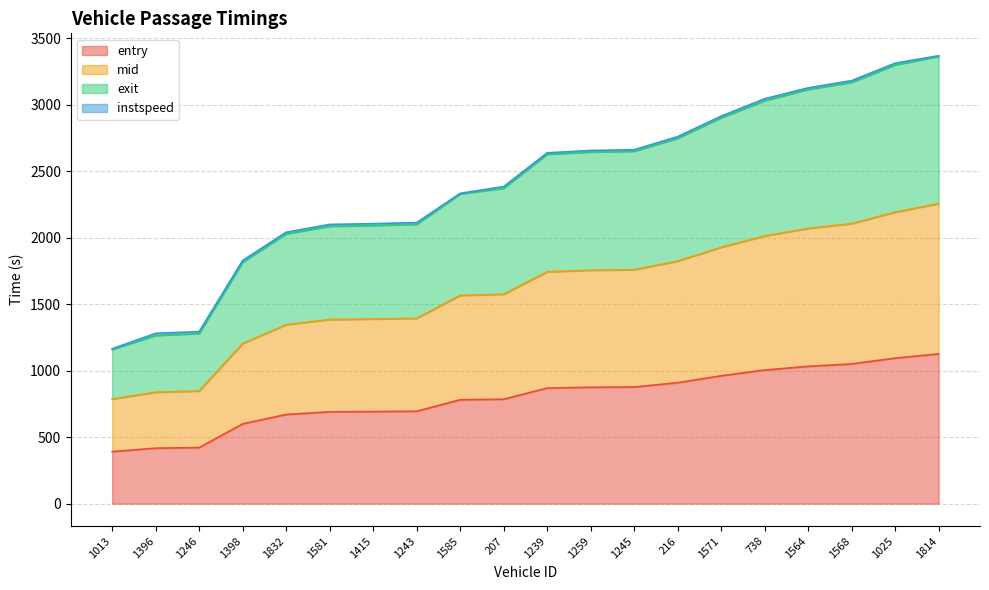

What is the maximum value for entry?

1126.4